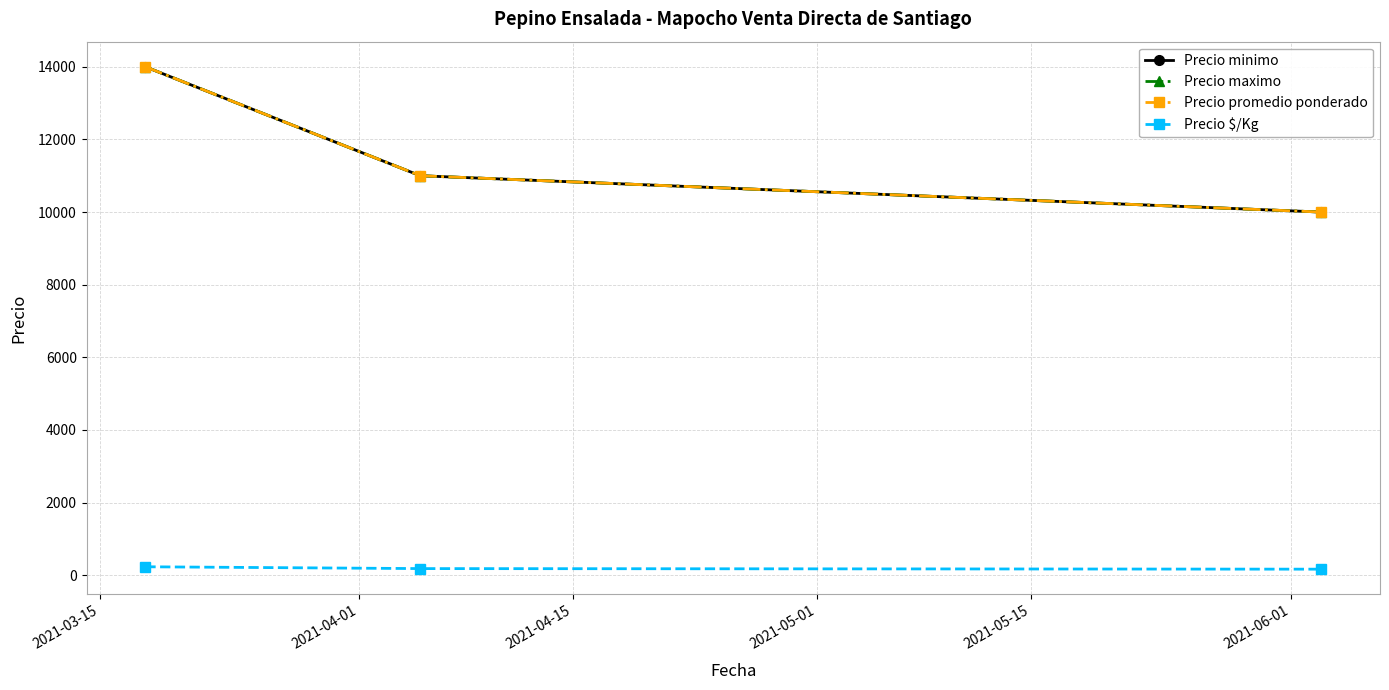

What is the difference between the maximum and second lowest values in the Precio $/Kg series?

50